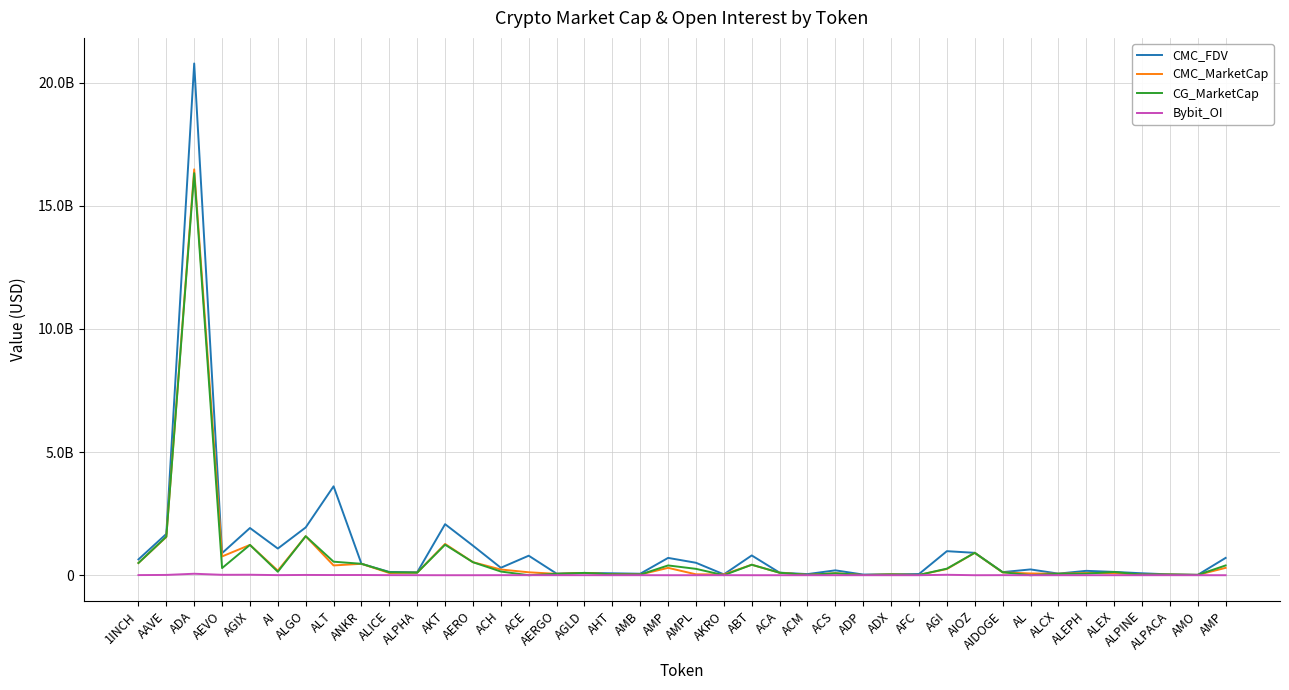

What are all the series names shown in the legend?

CMC_FDV, CMC_MarketCap, CG_MarketCap, Bybit_OI